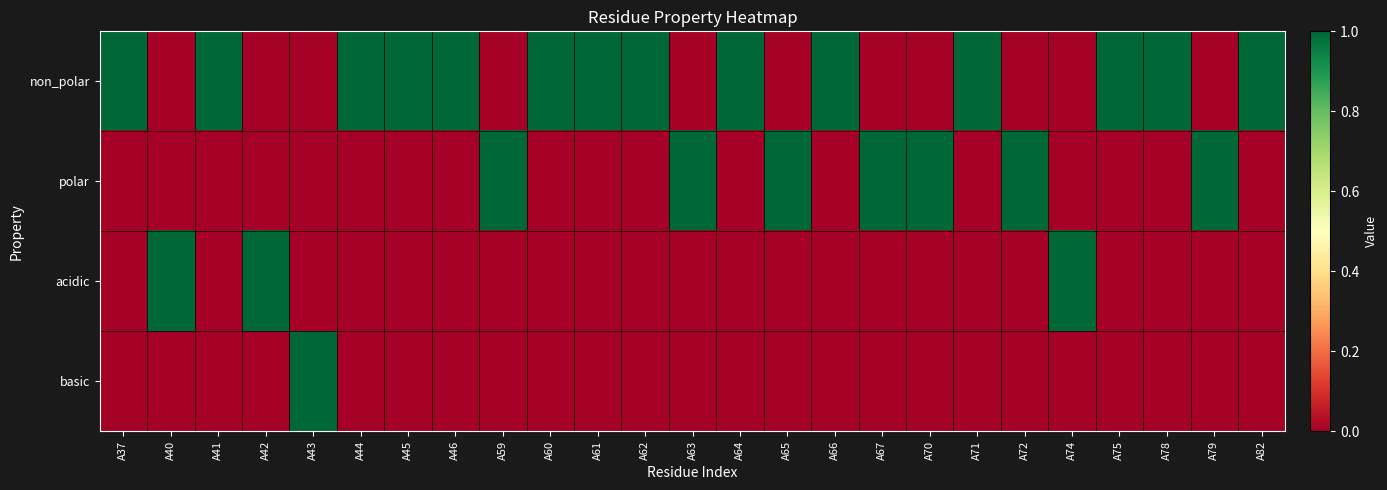

At which category does the chart reach its peak across all series?

A37